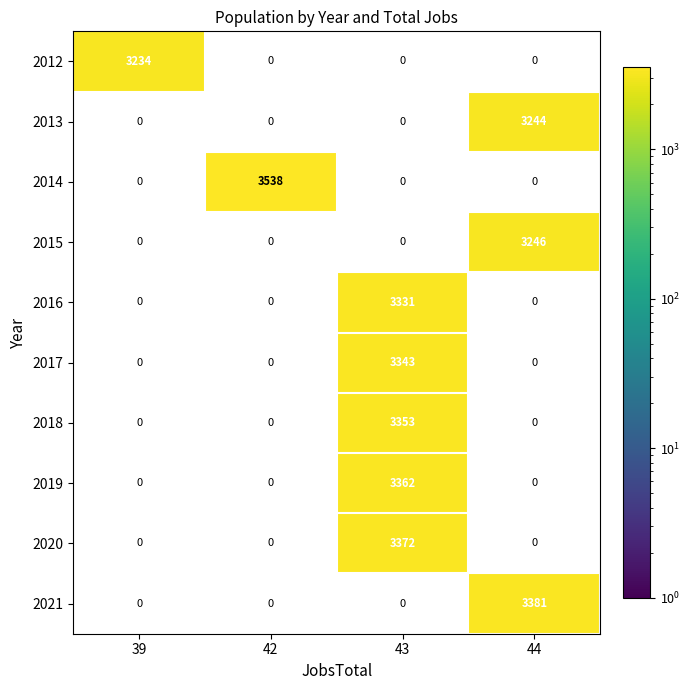

What is the greatest value displayed?

3538.0